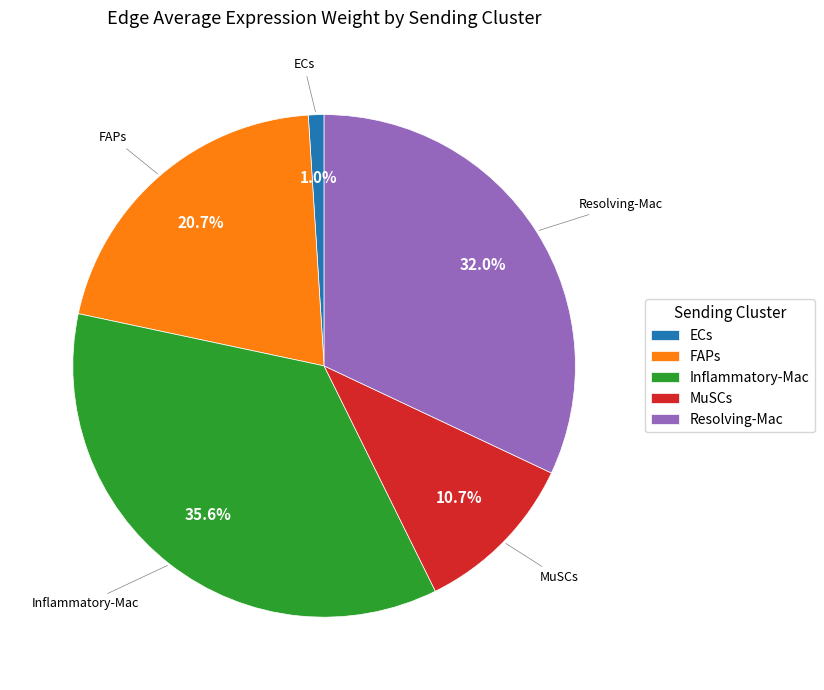

Is MuSCs the majority of the pie?

No